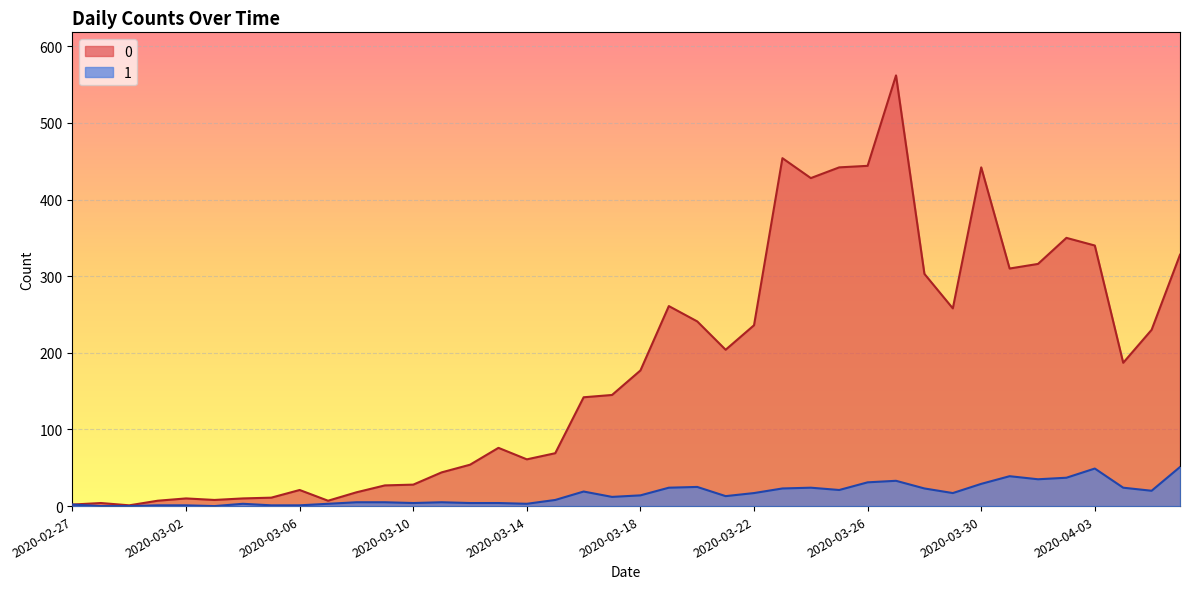

How many distinct data groups are displayed?

2